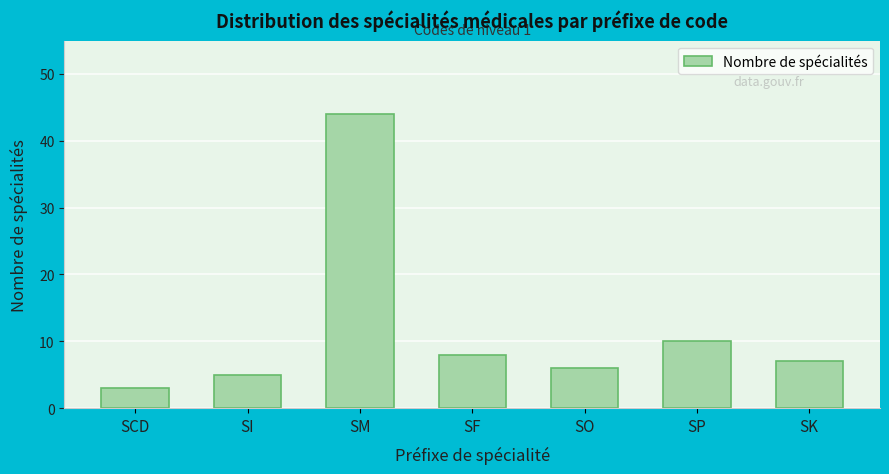

Reading left to right, what are all the values shown in this chart?

3	5	44	8	6	10	7